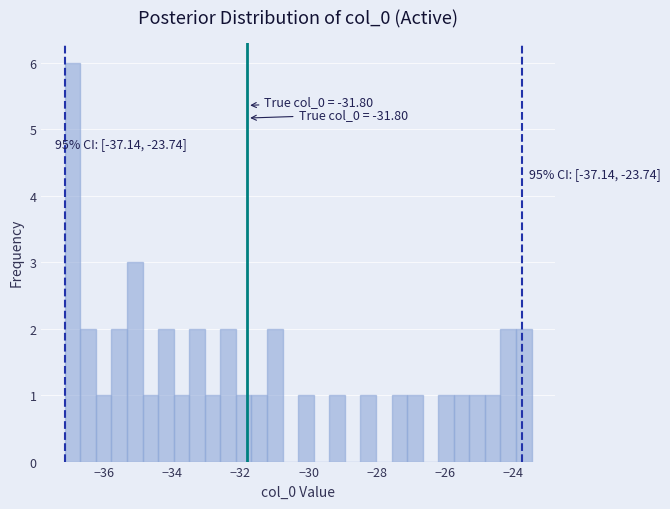

Around what value on the x-axis is the tallest bar? Give the approximate position of its centre, as read against the axis.

-37.0